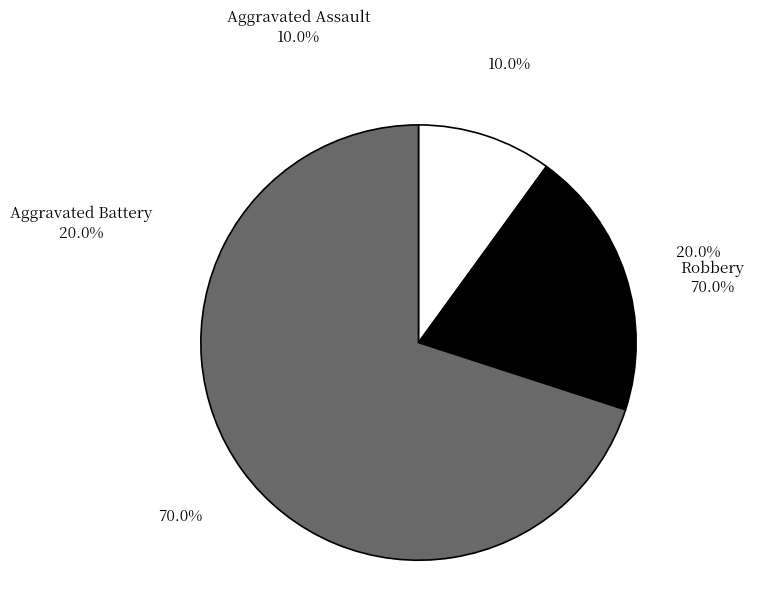

Which slice is the smallest?

Aggravated Assault